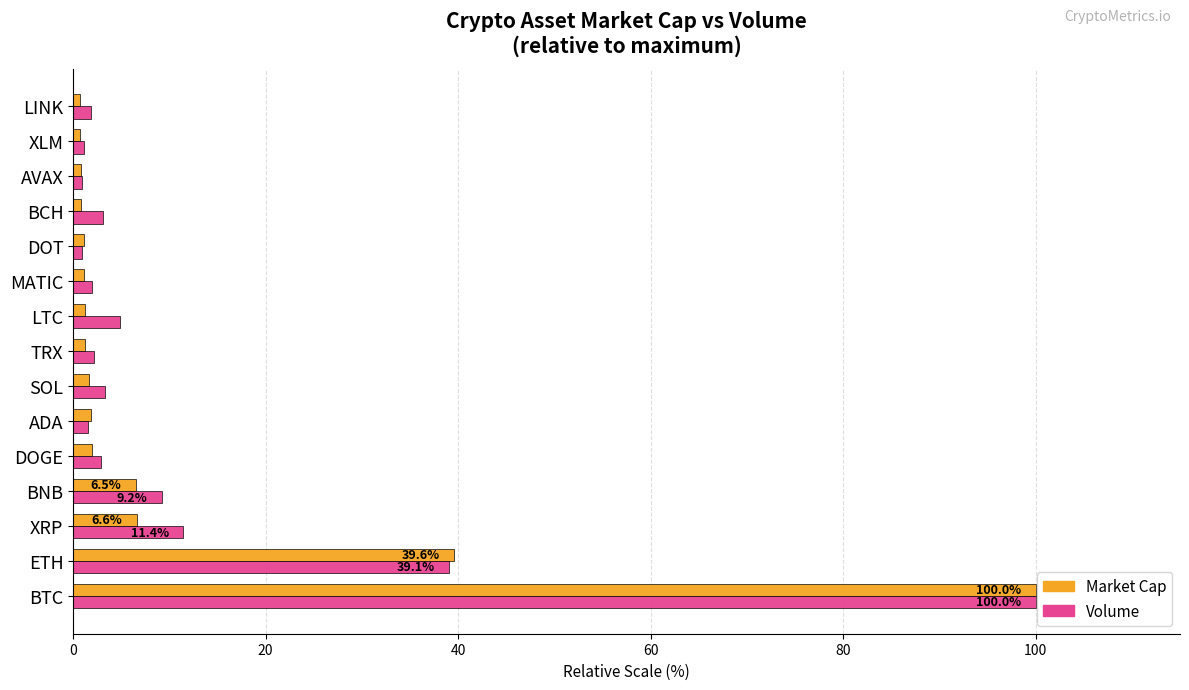

At which category is the sum across all series the highest?

BTC